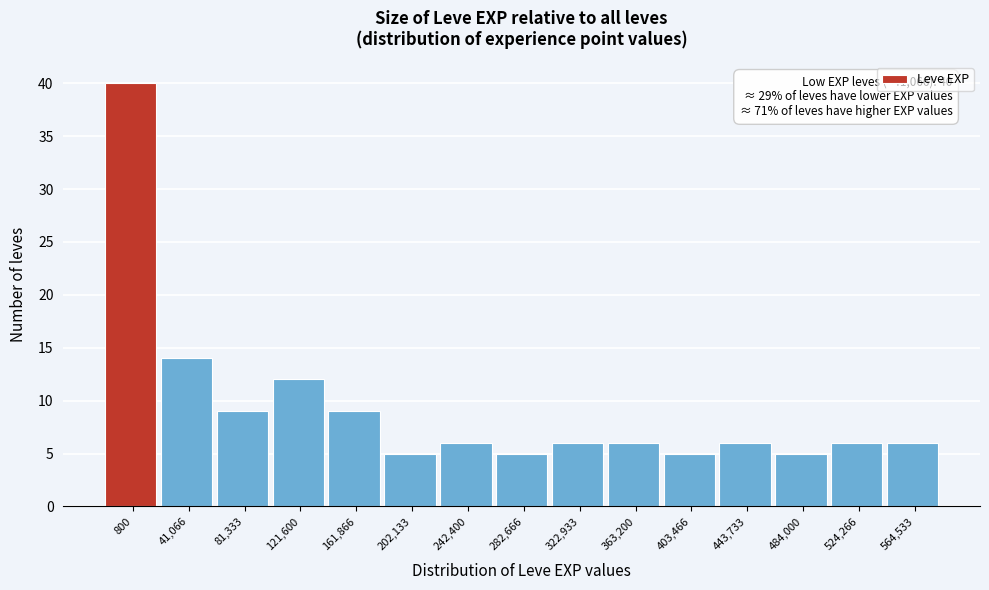

Reading left to right, transcribe all the data shown in this chart.

800=40	41,066=14	81,333=9	121,600=12	161,866=9	202,133=5	242,400=6	282,666=5	322,933=6	363,200=6	403,466=5	443,733=6	484,000=5	524,266=6	564,533=6